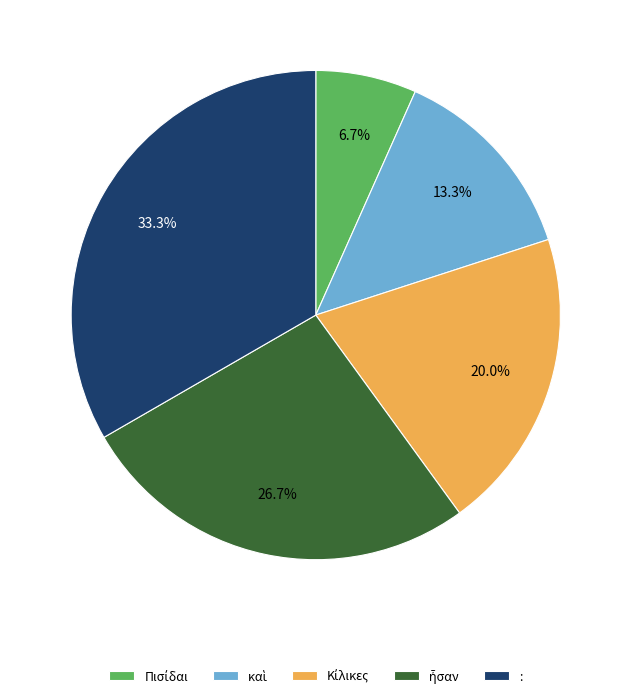

To the nearest percent, what is the average slice percentage?

20%